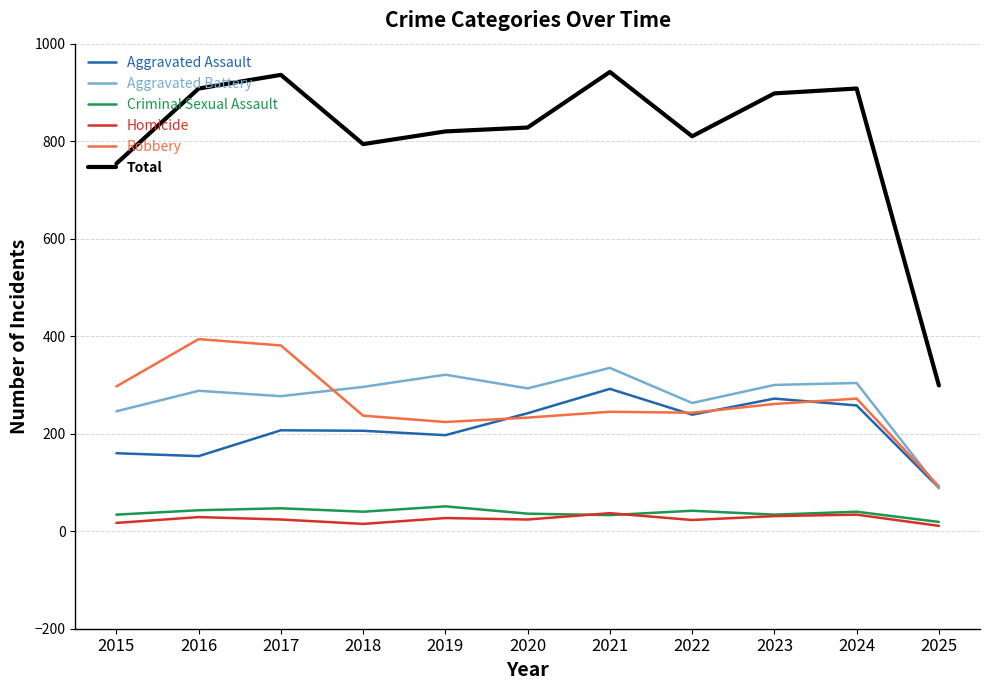

What is the total value across all series at 2018?

1588